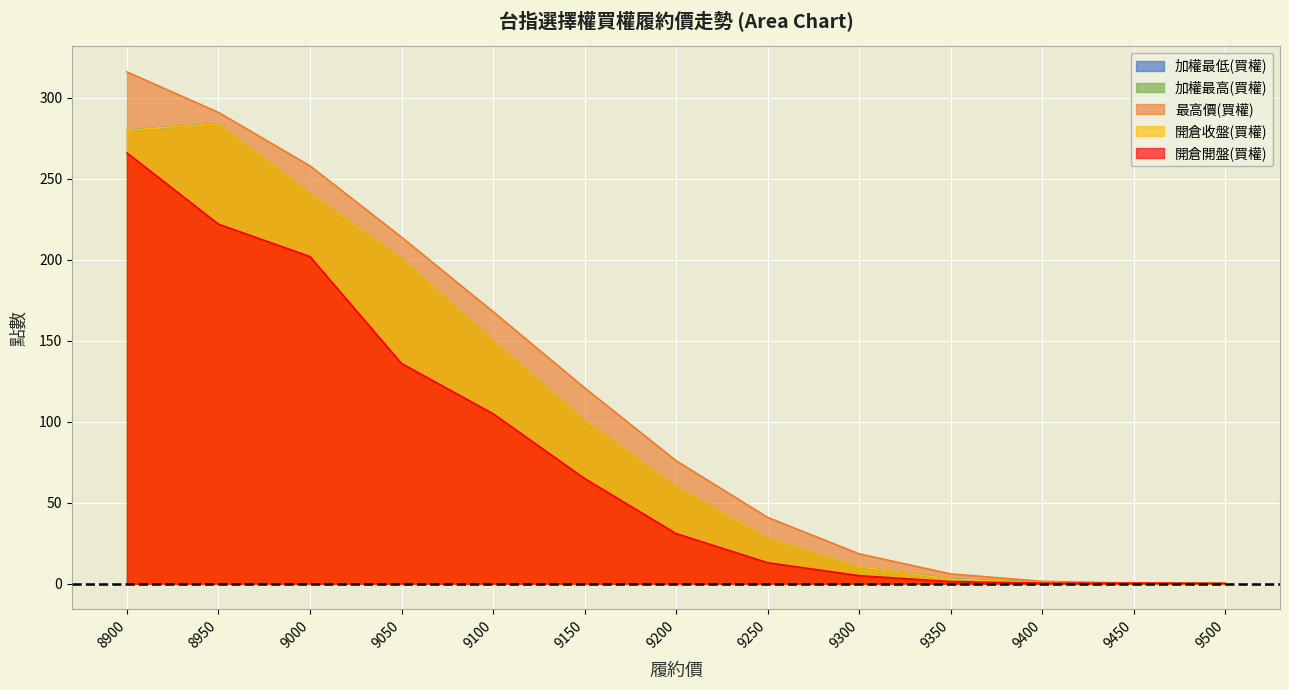

The value of 加權最低(買權) at 9150 is 101.0. True or false?

True